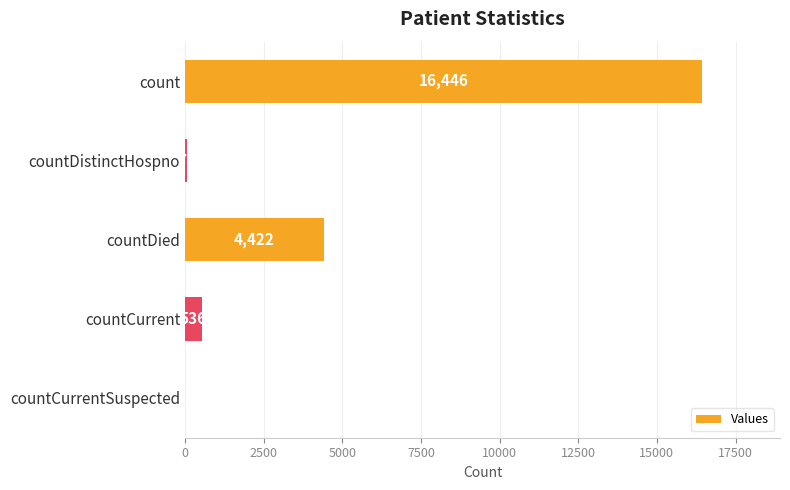

What is the sum of the values at count and countDistinctHospno?

16524